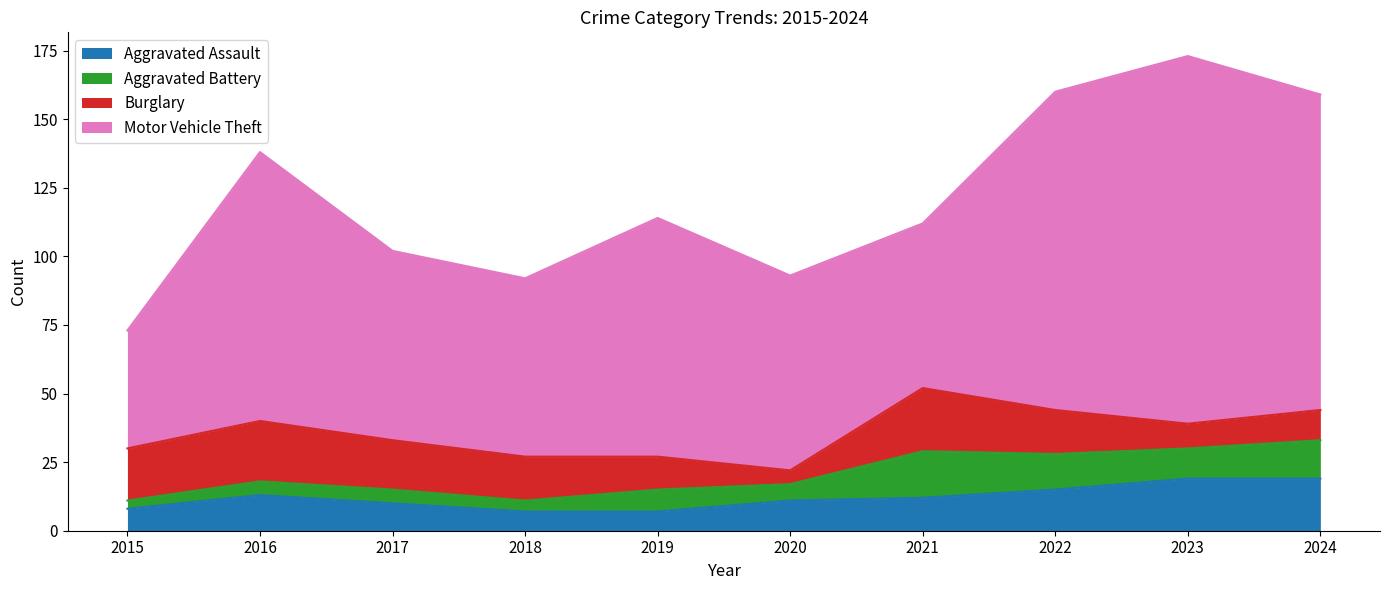

What is the total value across all series at 2018?

92